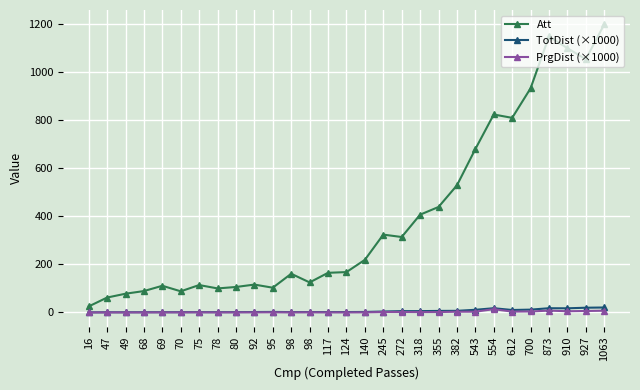

Count the number of categories in the chart.

29